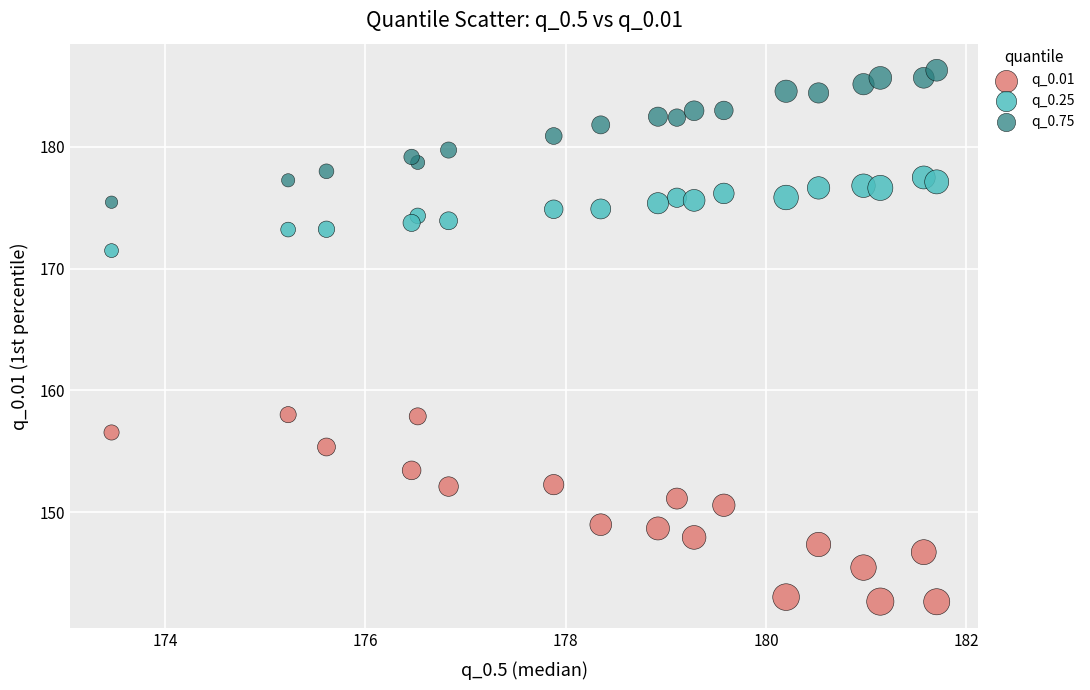

Which series reaches the maximum Y coordinate?

q_0.75